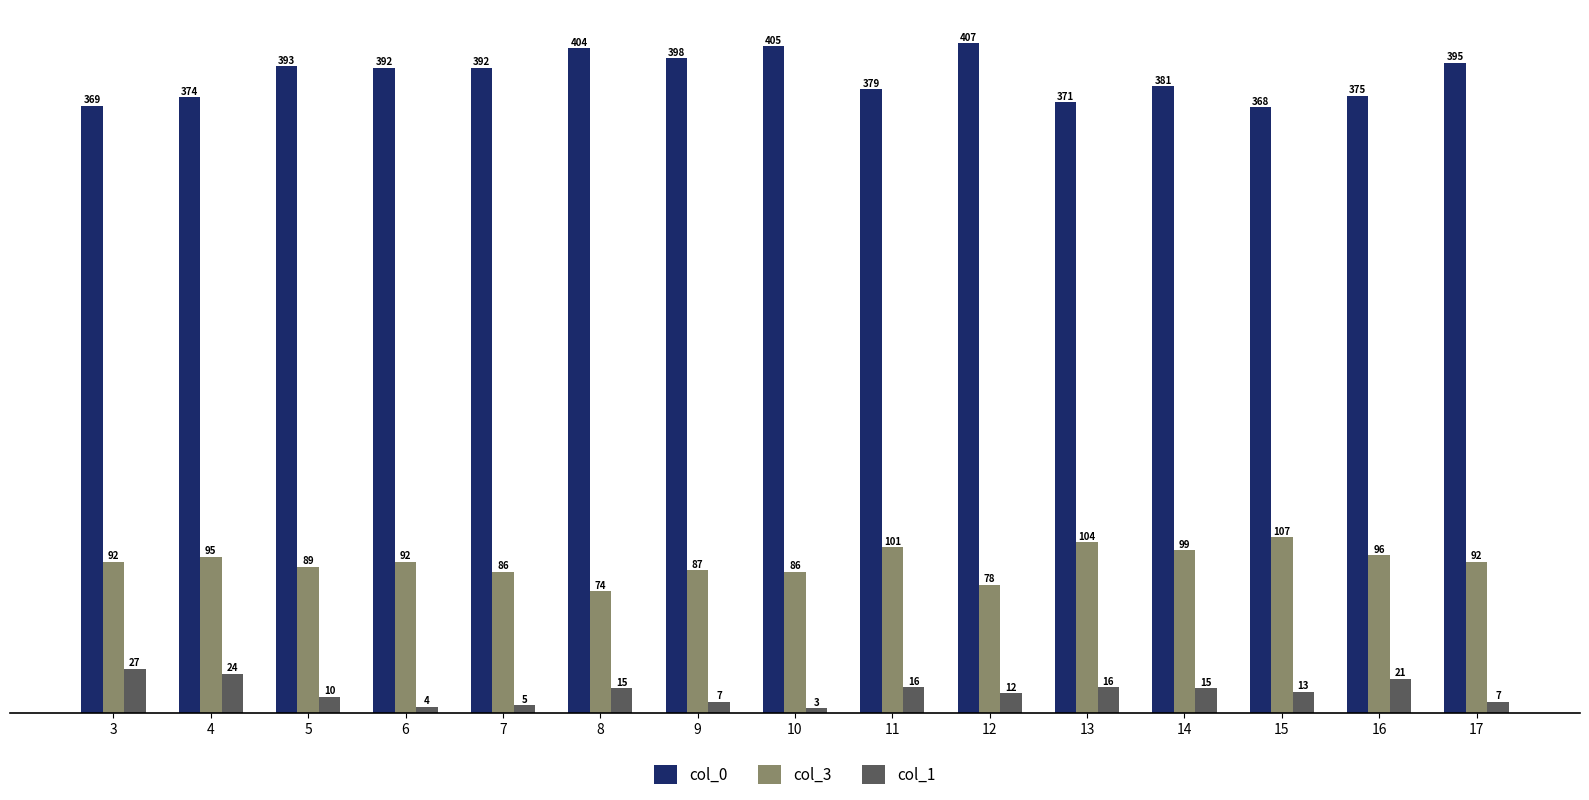

How many categories are shown in the chart?

15